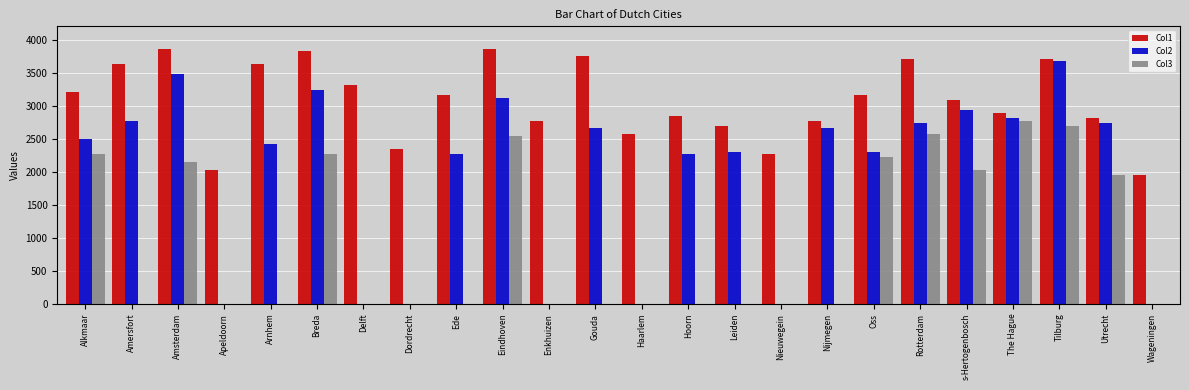

Where does the Col1 series first go above 3162?

Alkmaar